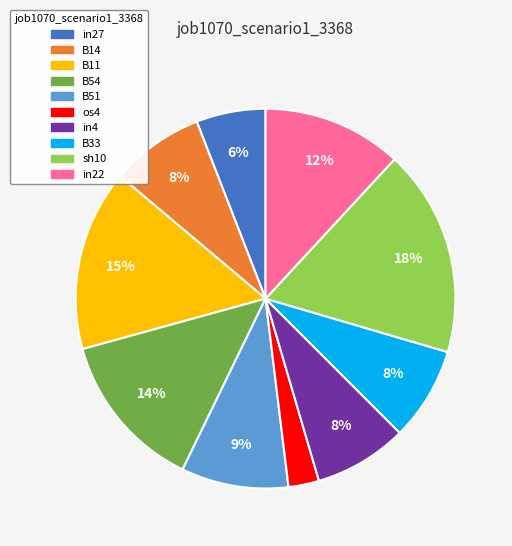

What is the smallest slice in the pie chart?

os4